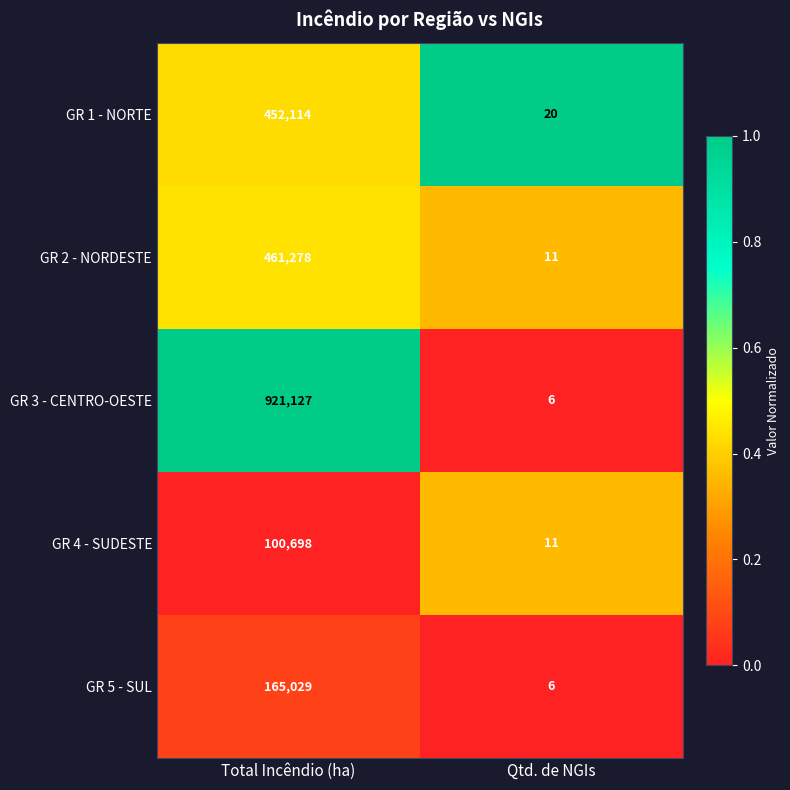

Which series has the largest total across all categories?

GR 3 - CENTRO-OESTE